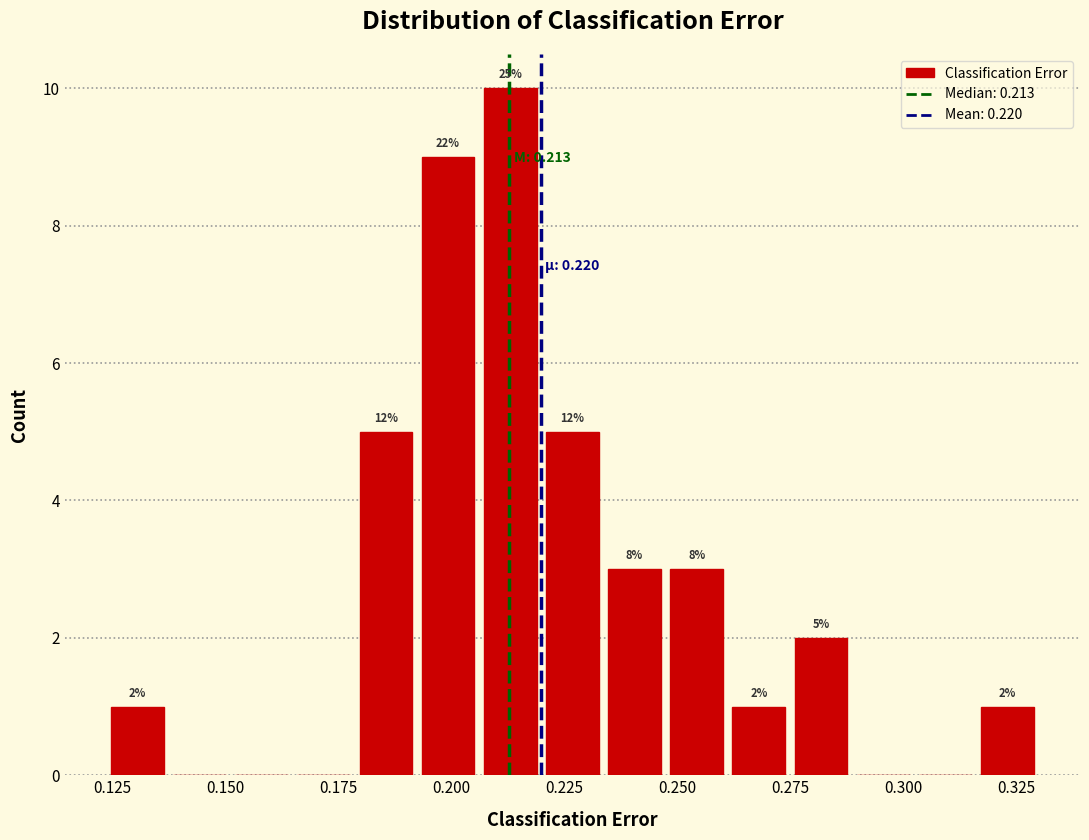

Read against the x-axis, roughly where is the centre of the tallest bar?

0.215